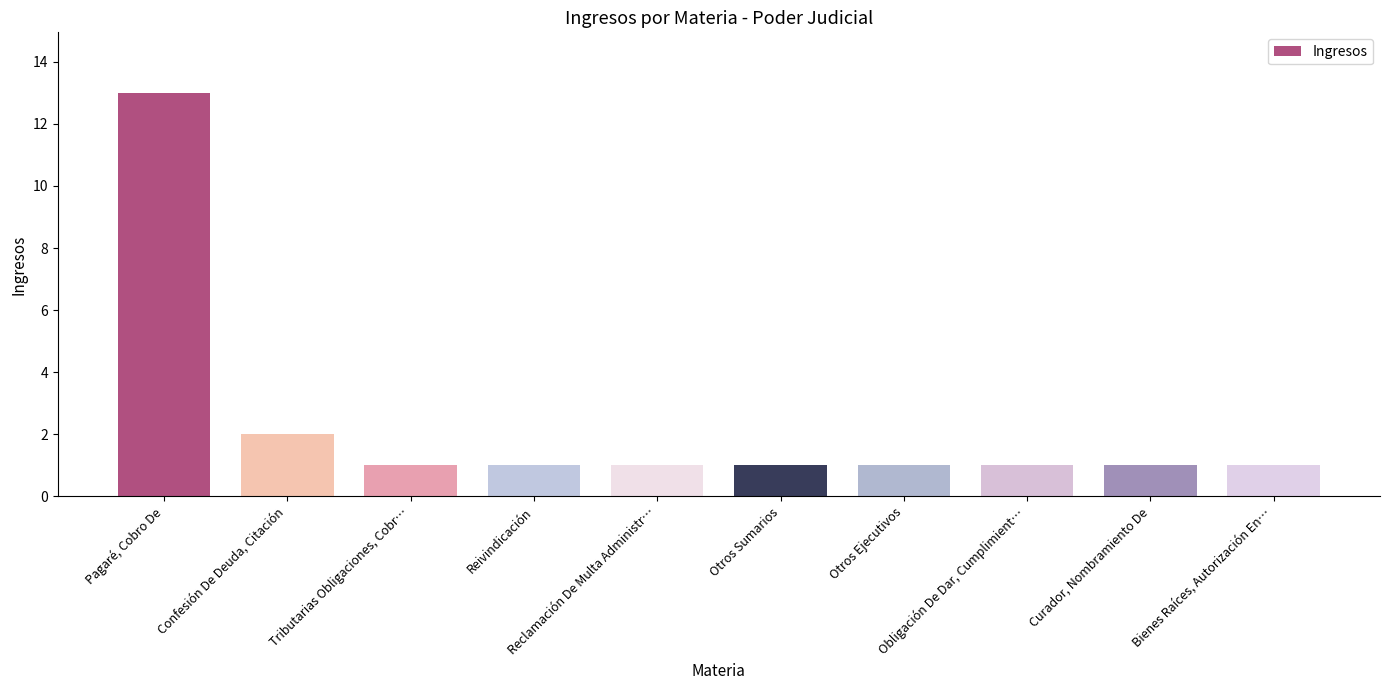

Are the bars grouped side by side (vs. stacked)?

No